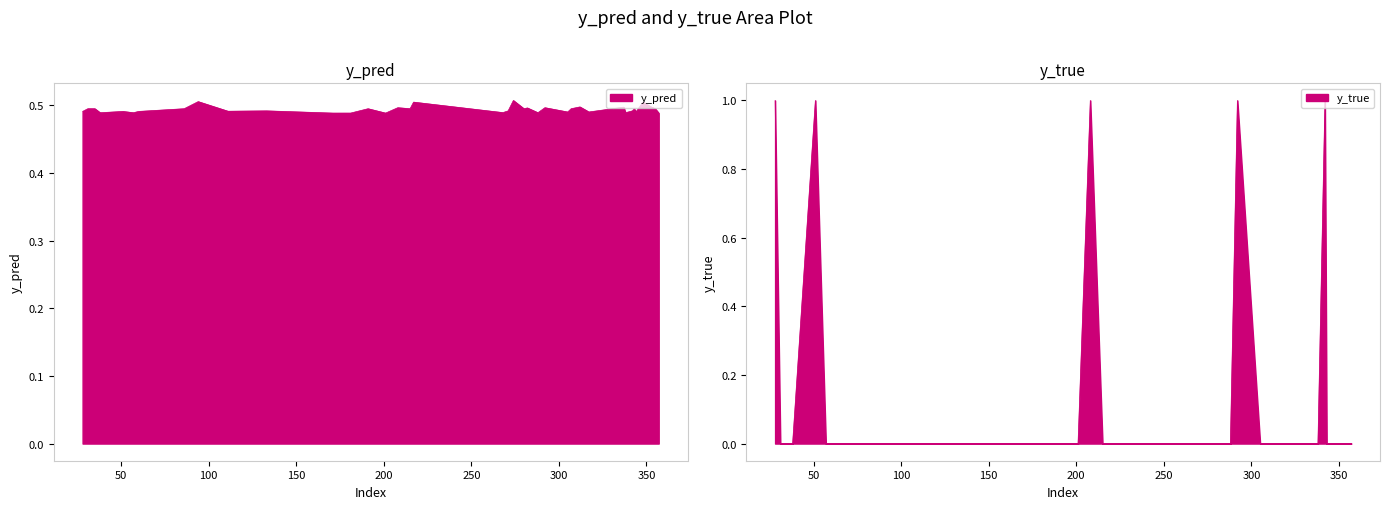

Reading right to left, extract all data points from this chart.

y_pred: 357=0.5	355=0.5	353=0.5	348=0.5	344=0.5	343=0.5	342=0.5	338=0.5	337=0.5	317=0.5	316=0.5	312=0.5	307=0.5	305=0.5	292=0.5	288=0.5	282=0.5	280=0.5	274=0.5	271=0.5	268=0.5	217=0.5	215=0.5	208=0.5	201=0.5	191=0.5	181=0.5	180=0.5	171=0.5	133=0.5	111=0.5	94=0.5	86=0.5	60=0.5	57=0.5	51=0.5	38=0.5	35=0.5	31=0.5	28=0.5
y_true: 357=0.0	355=0.0	353=0.0	348=0.0	344=0.0	343=0.0	342=1.0	338=0.0	337=0.0	317=0.0	316=0.0	312=0.0	307=0.0	305=0.0	292=1.0	288=0.0	282=0.0	280=0.0	274=0.0	271=0.0	268=0.0	217=0.0	215=0.0	208=1.0	201=0.0	191=0.0	181=0.0	180=0.0	171=0.0	133=0.0	111=0.0	94=0.0	86=0.0	60=0.0	57=0.0	51=1.0	38=0.0	35=0.0	31=0.0	28=1.0